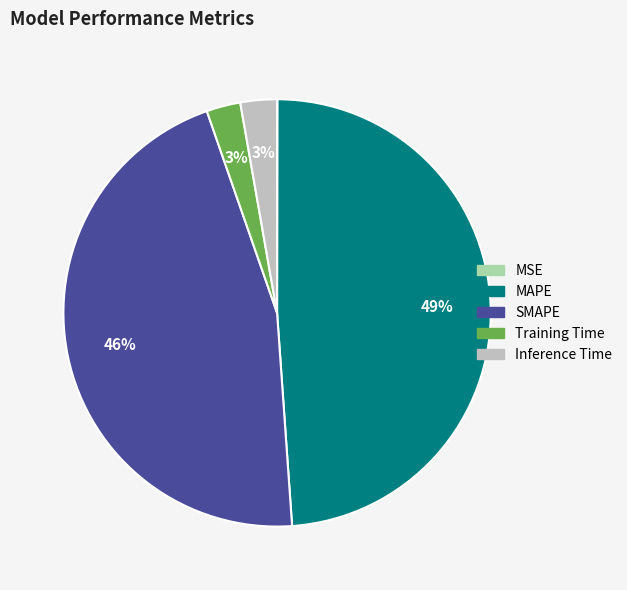

Is it true that Training Time is 3% of the pie?

True